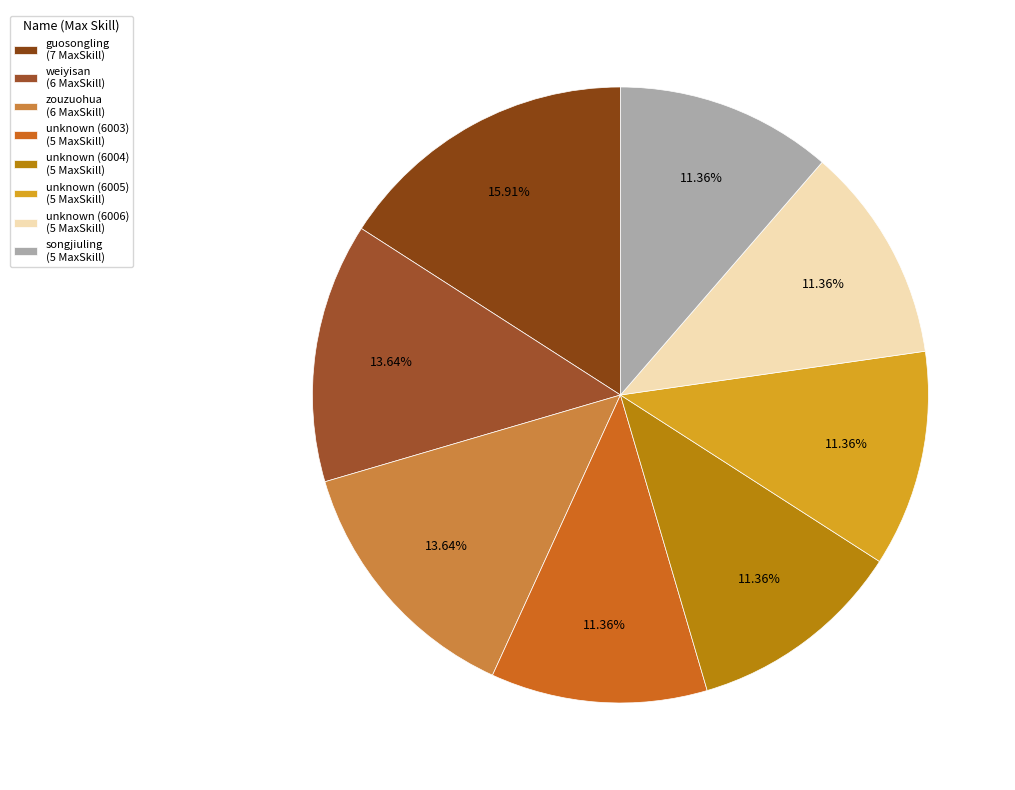

True or false: zouzuohua accounts for 14% of the total.

True